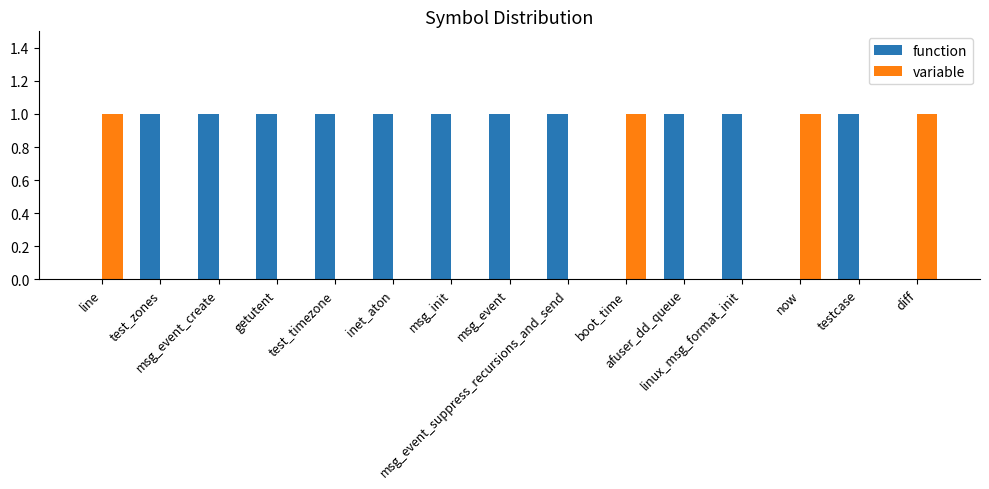

Does the chart contain stacked bars?

No